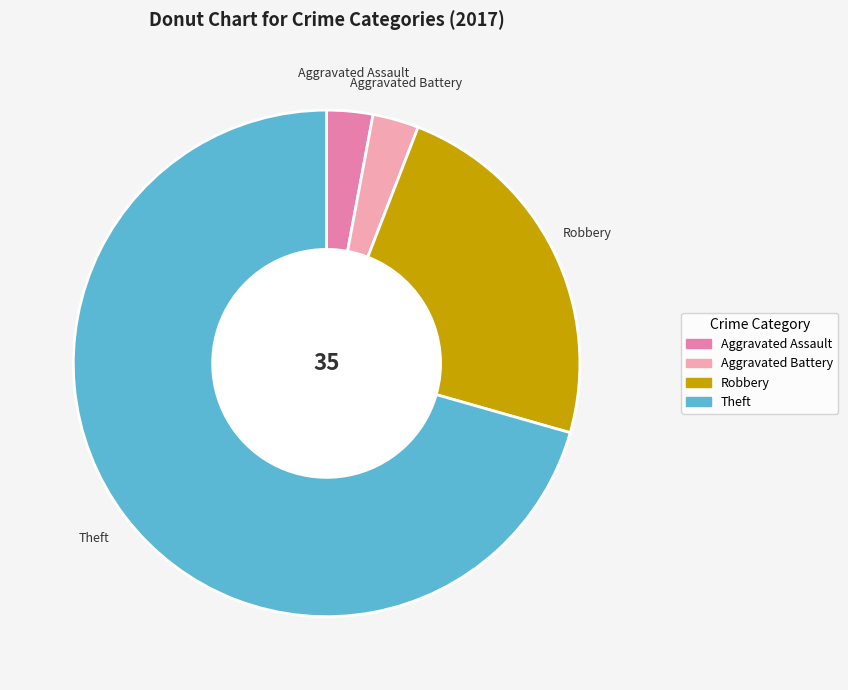

What is the largest slice in the pie chart?

Theft